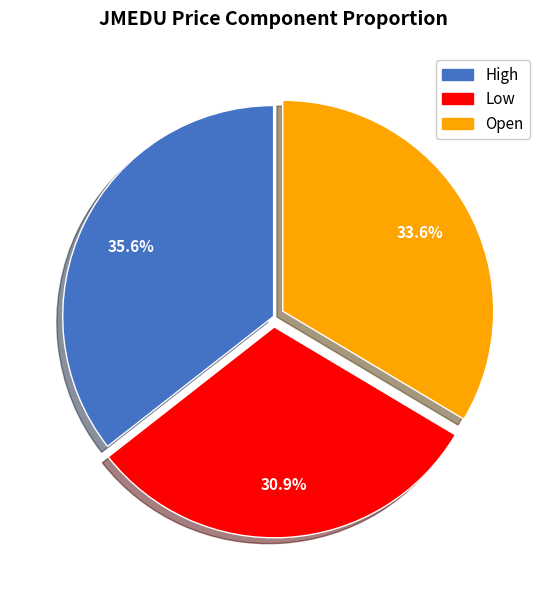

Is there a majority slice in this chart?

No